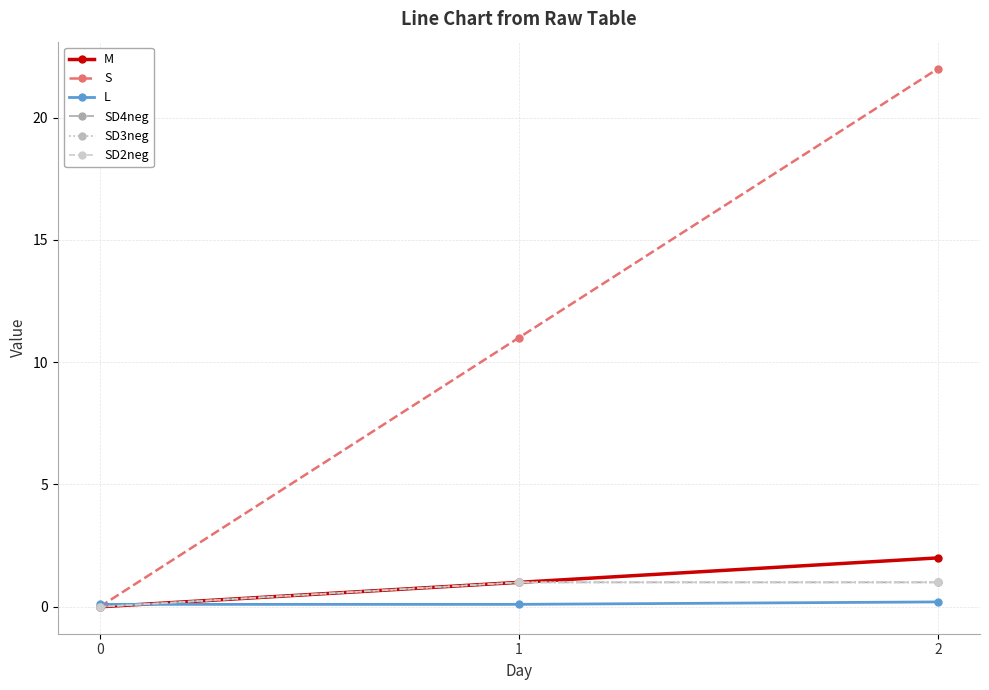

At how many categories does at least one series exceed 21?

1